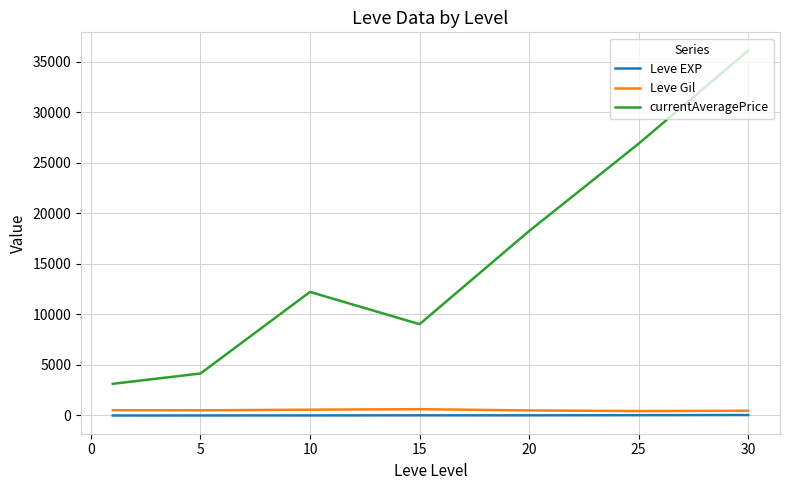

Does the chart have visible grid lines?

Yes